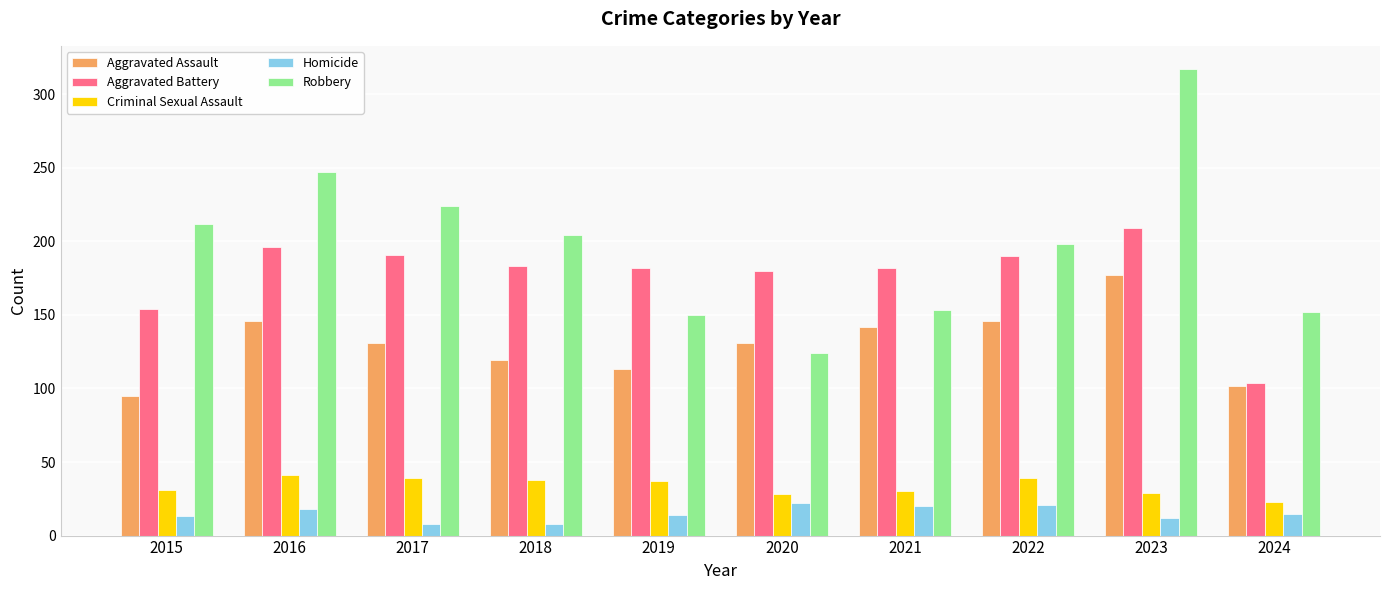

How many distinct data groups are displayed?

5